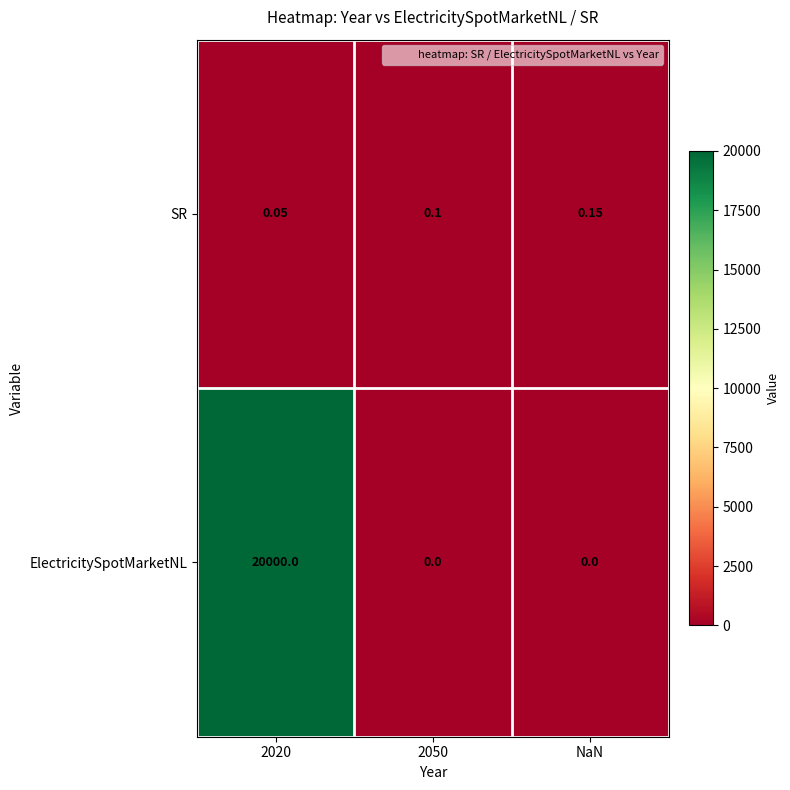

Which series has the largest range (max minus min)?

ElectricitySpotMarketNL